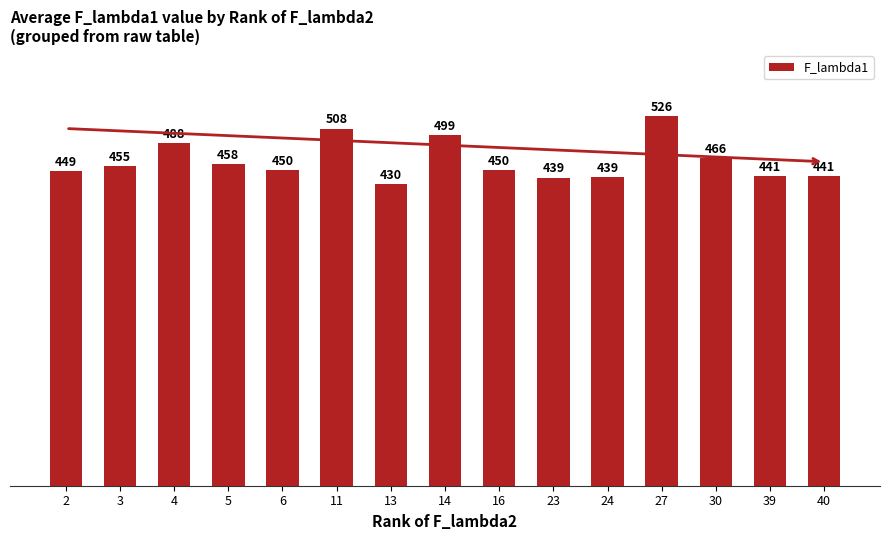

What is the value of the 12th bar from the left?

525.7